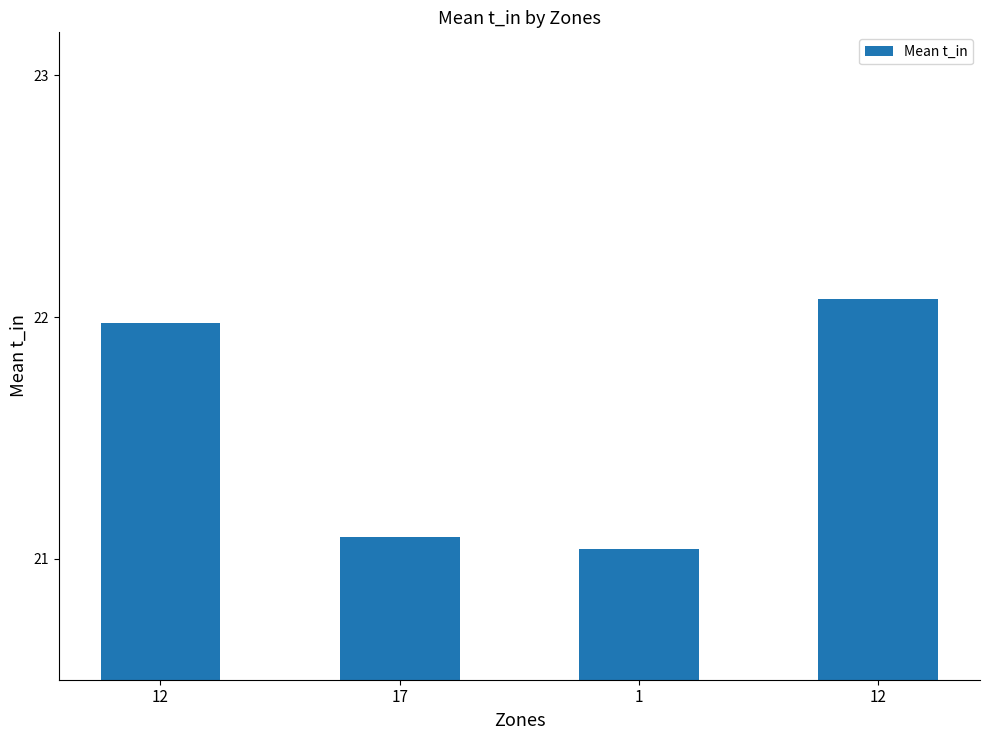

Between 1 and 12, which is larger?

12